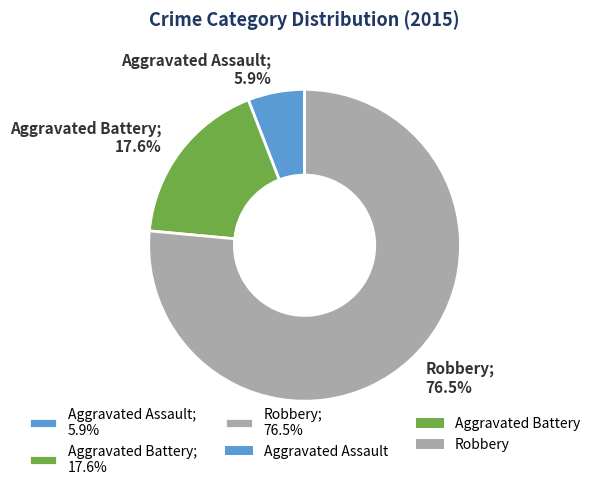

What percentage is the Aggravated Assault slice, to the nearest percent?

6%